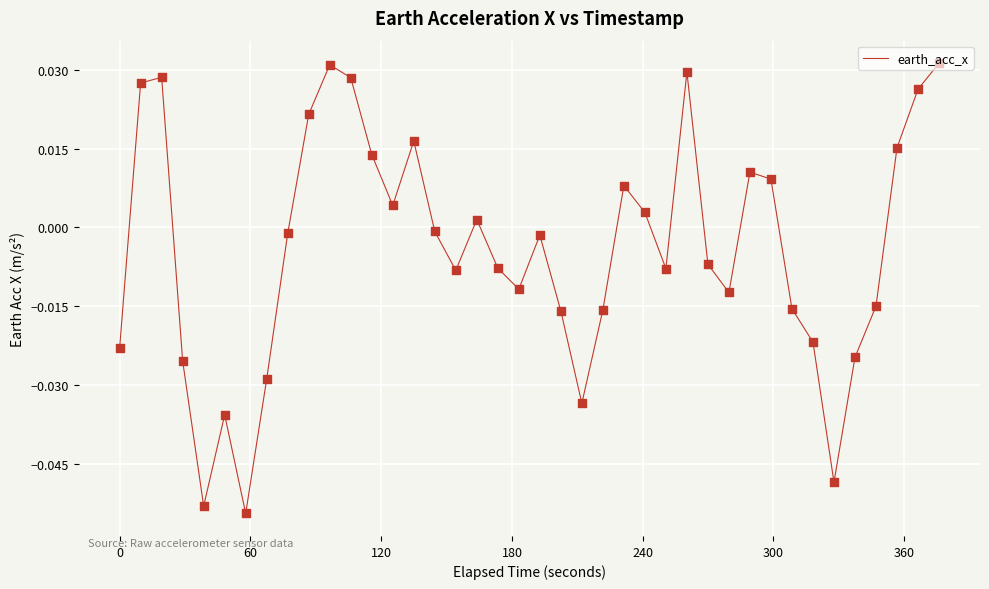

Does the chart have visible grid lines?

Yes